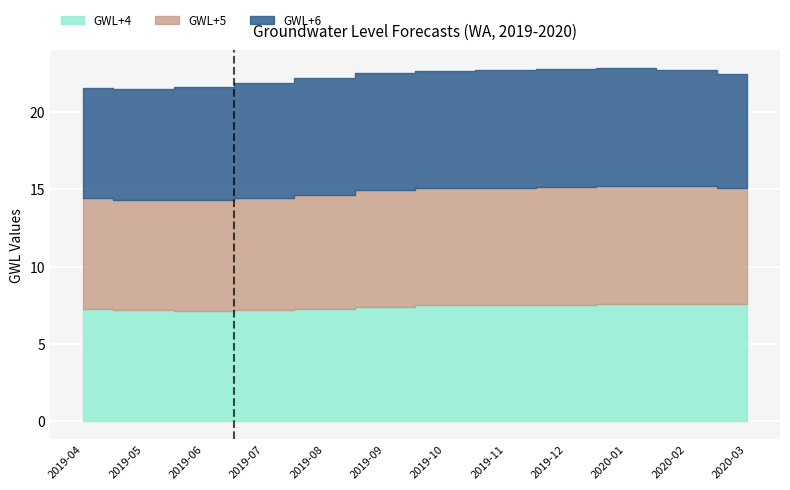

Where is GWL+5 nearest to the value 7?

2019-05